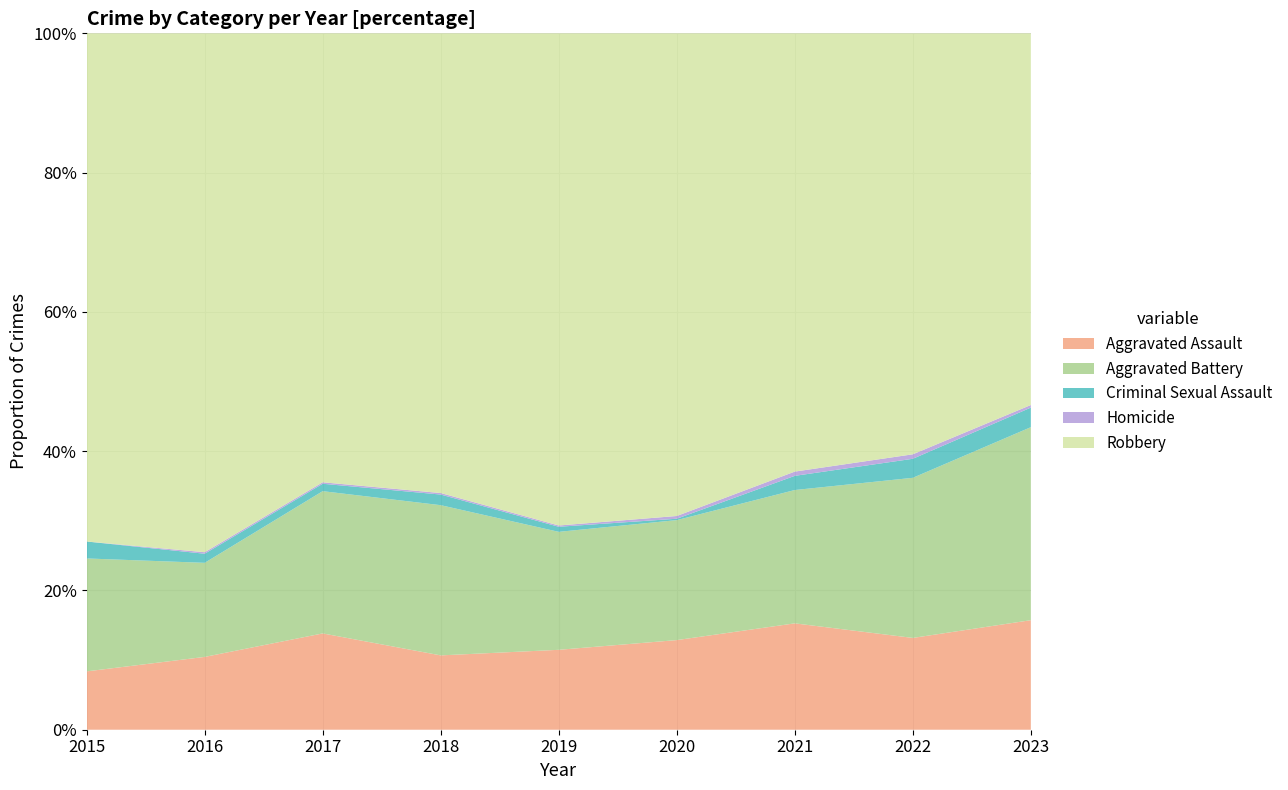

Reading left to right, extract all data points from this chart.

Aggravated Assault: 2015=31	2016=48	2017=65	2018=49	2019=63	2020=65	2021=75	2022=82	2023=84
Aggravated Battery: 2015=60	2016=62	2017=96	2018=99	2019=93	2020=87	2021=94	2022=143	2023=148
Criminal Sexual Assault: 2015=9	2016=6	2017=5	2018=7	2019=4	2020=1	2021=10	2022=17	2023=15
Homicide: 2015=0	2016=1	2017=1	2018=1	2019=1	2020=2	2021=3	2022=4	2023=2
Robbery: 2015=270	2016=342	2017=303	2018=303	2019=388	2020=350	2021=309	2022=376	2023=285